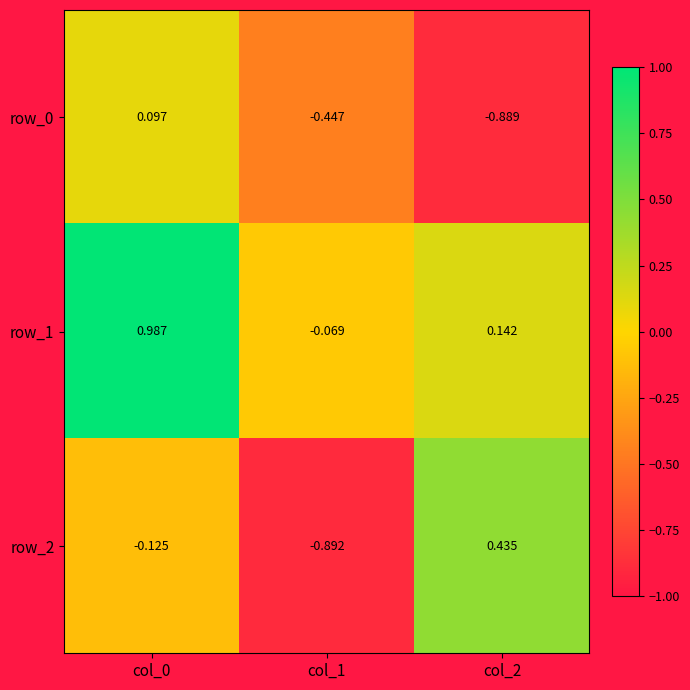

What is the difference between the maximum and second lowest values in the row_0 series?

0.5